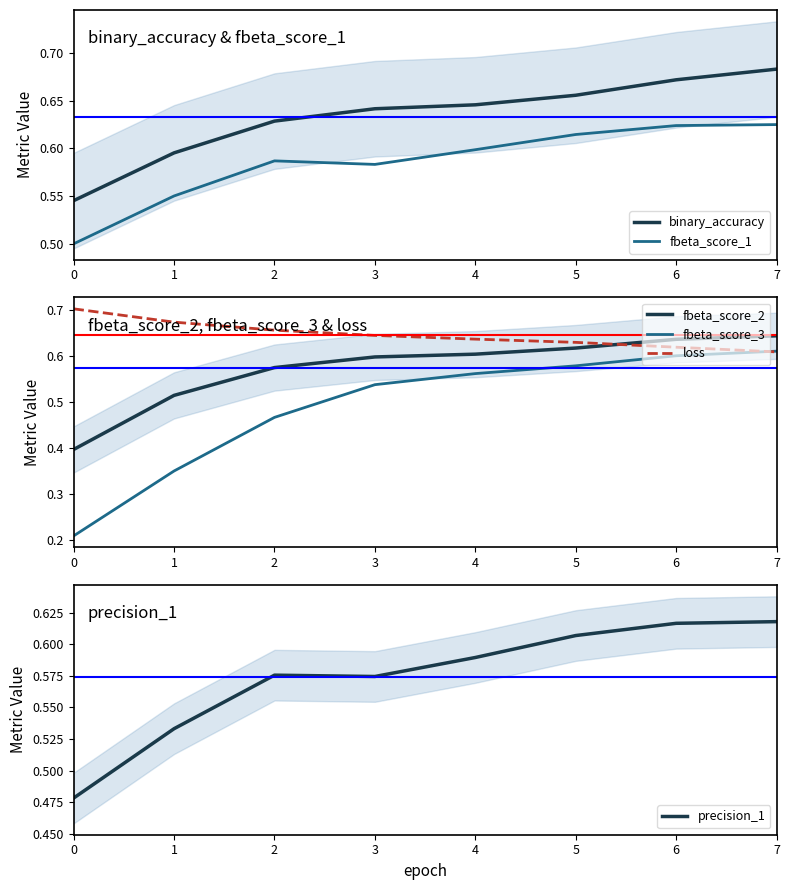

Which series has the largest total across all categories?

loss